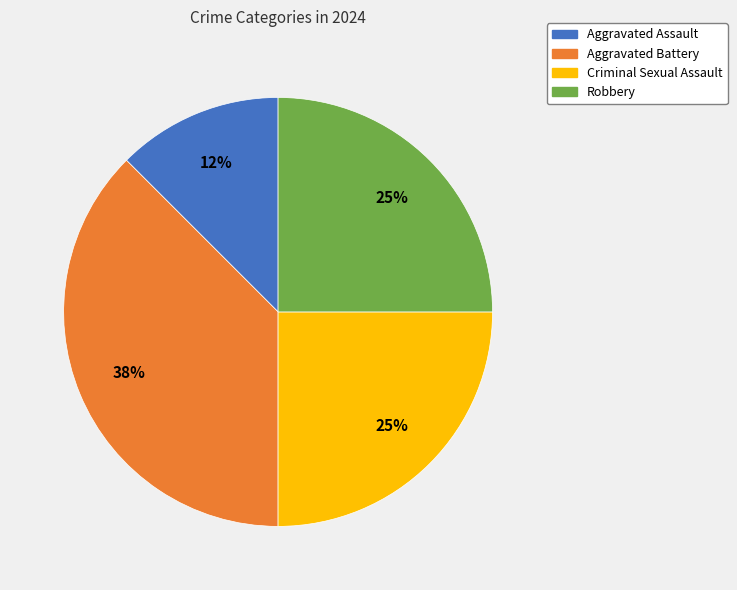

Which category has the biggest portion of the pie?

Aggravated Battery